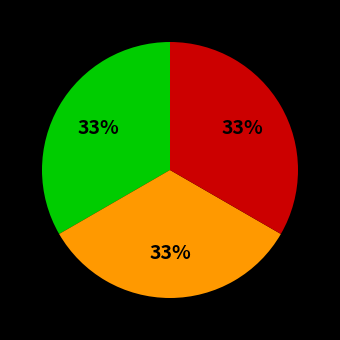

Is there a majority slice in this chart?

No